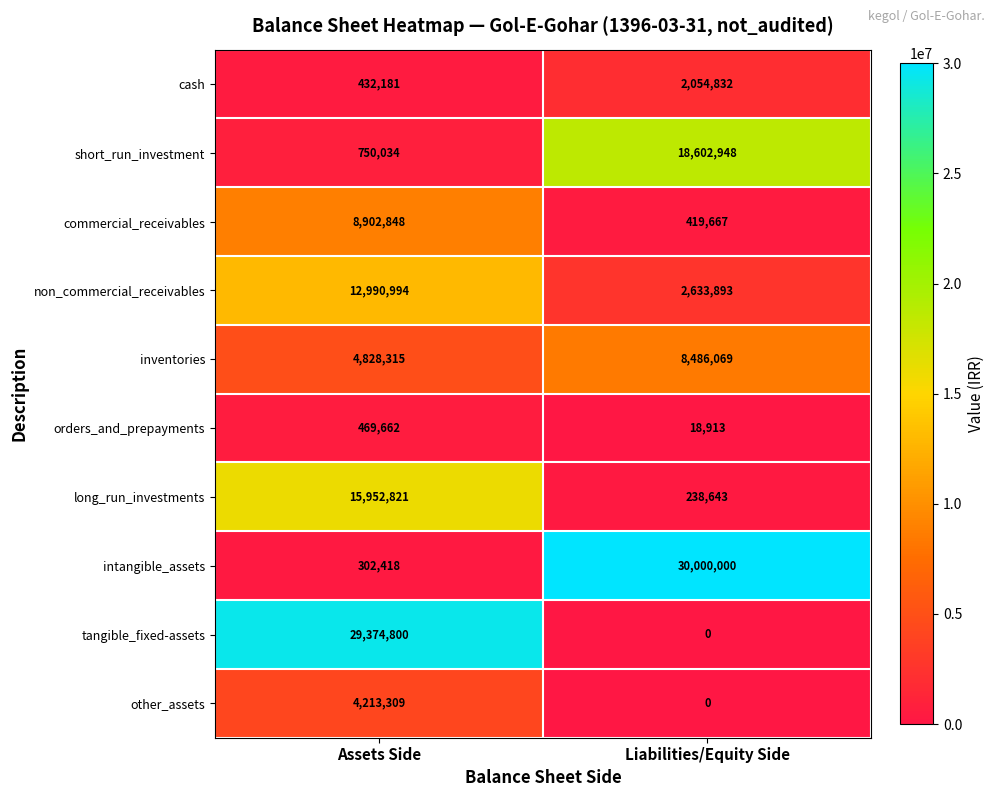

How many data points does each series have?

2